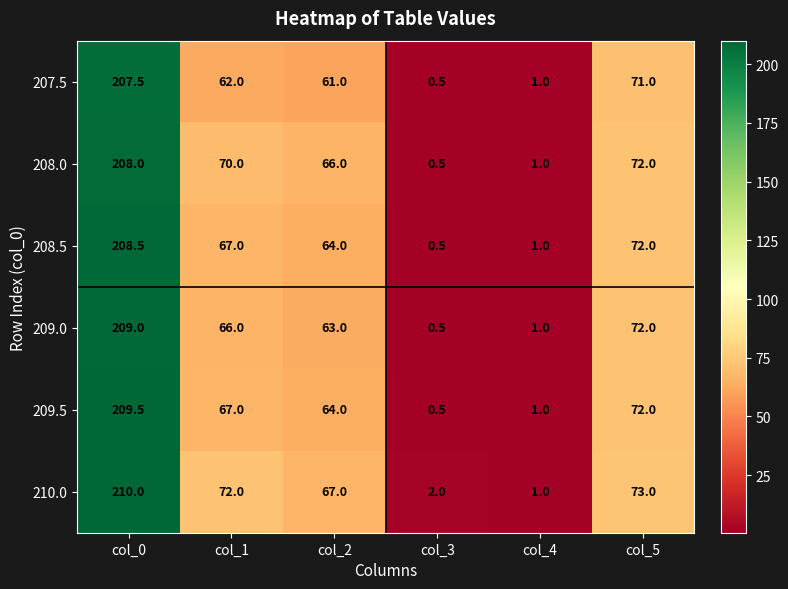

What is the smallest value displayed?

0.5